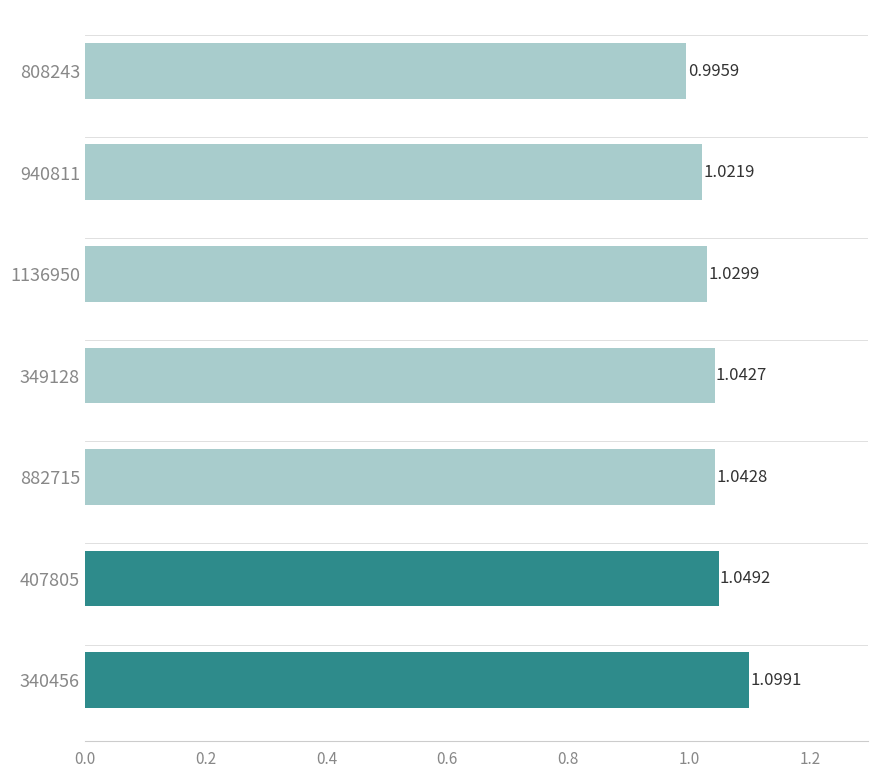

Between 882715 and 940811, which is larger?

882715